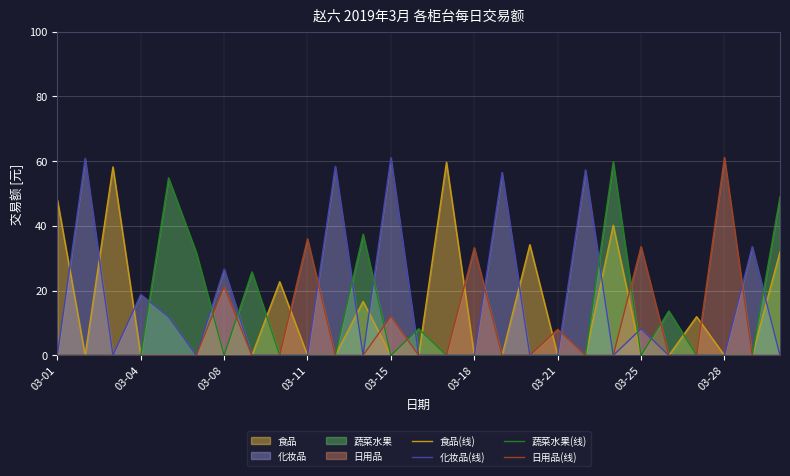

How many interior local valleys does the 化妆品(线) series have?

4